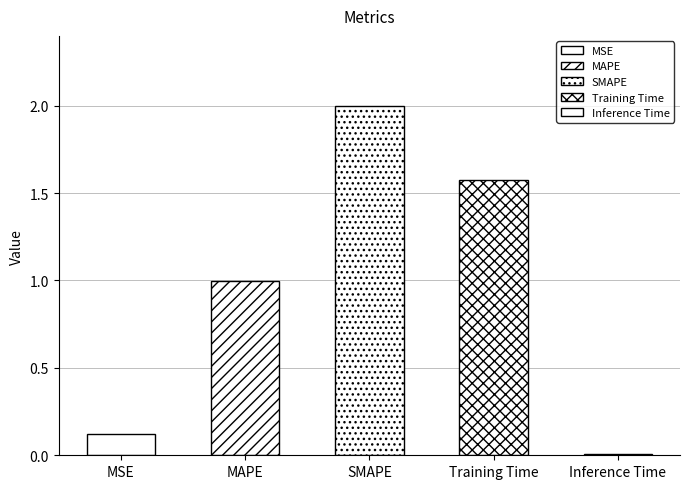

What is the difference between the values at SMAPE and MSE?

1.9